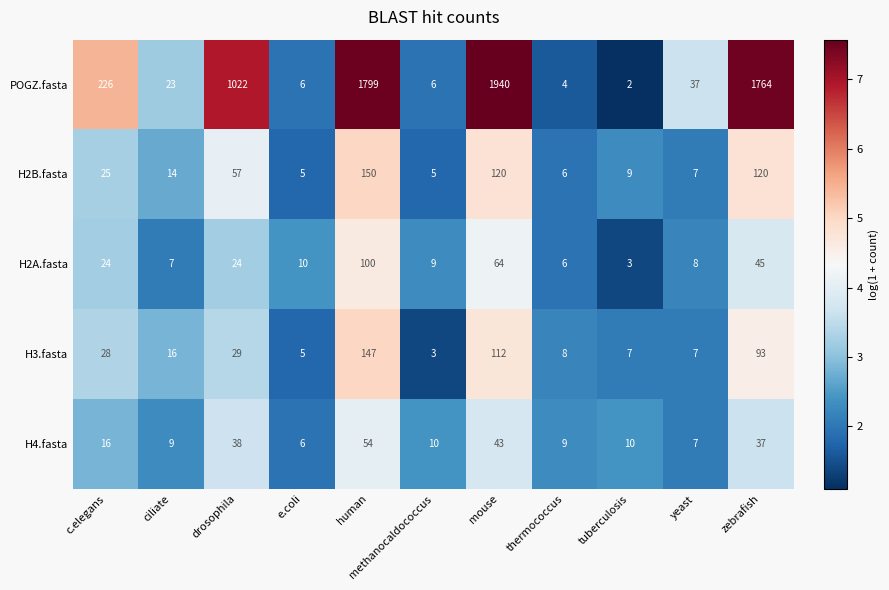

What is the average value of the H2A.fasta series?

27